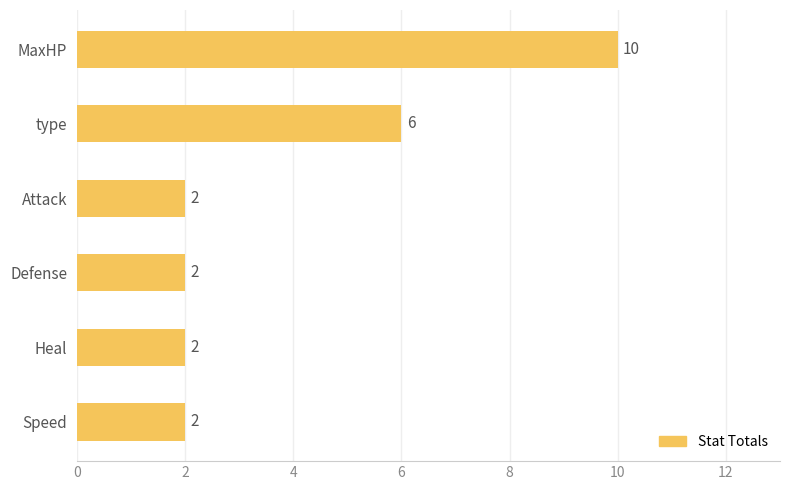

Does the chart contain stacked bars?

No